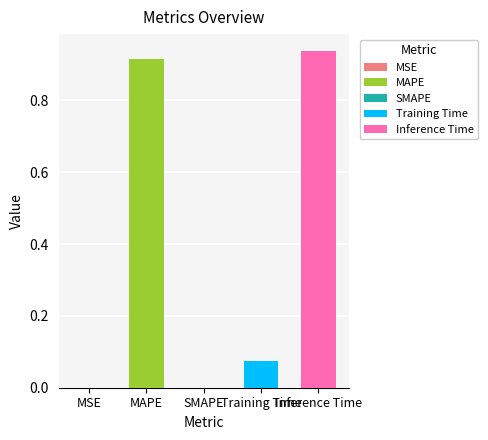

How many categories are shown in the chart?

5